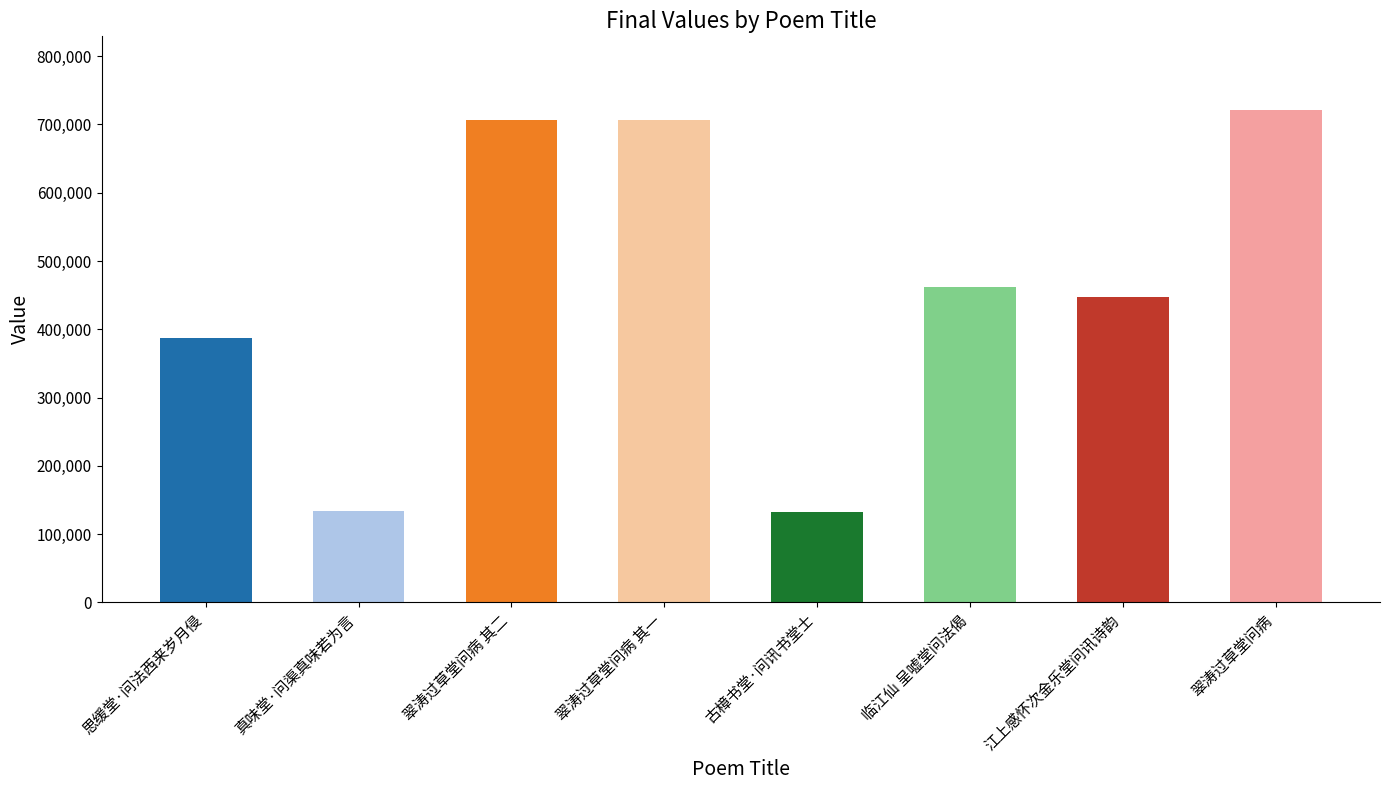

What is the greatest value displayed?

720971